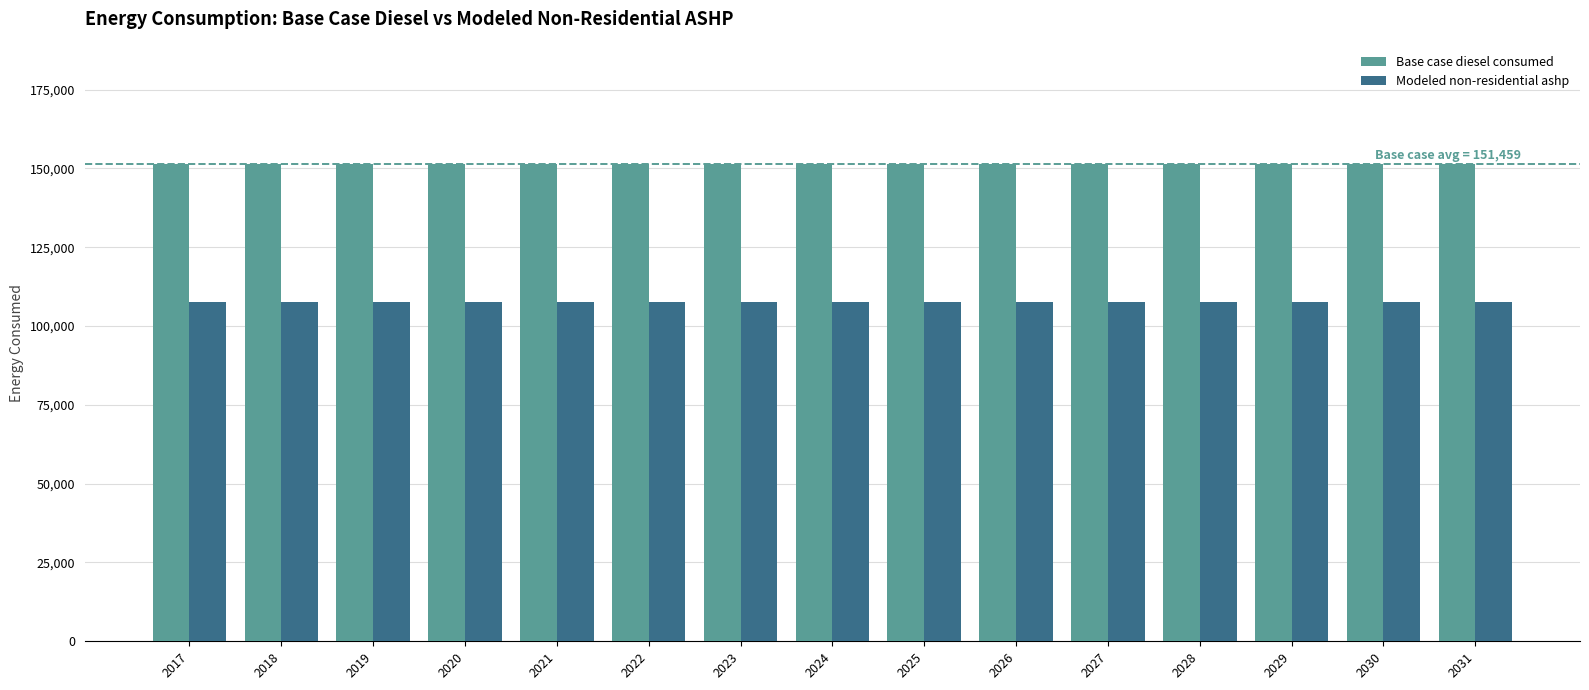

What value does the Modeled non-residential ashp series have at 2024?

107719.5